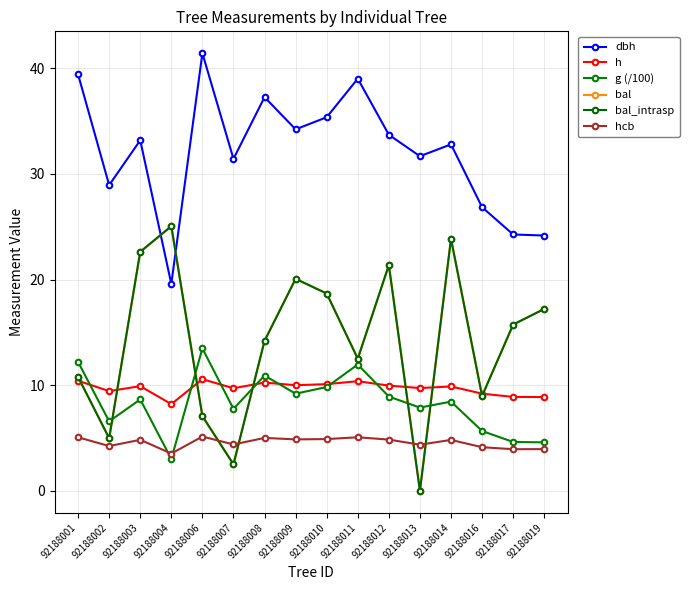

True or false: dbh has a value of 37.3 at 92188008.

True